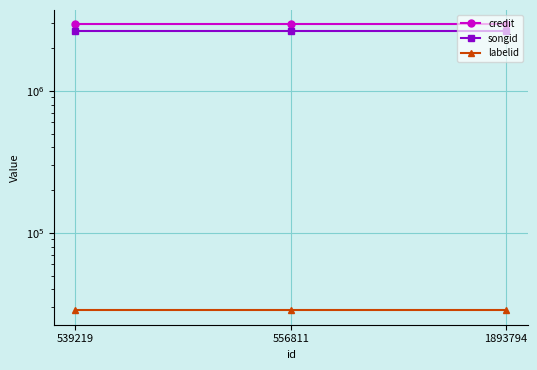

At 556811, list the series in order from smallest to largest.

labelid, songid, credit